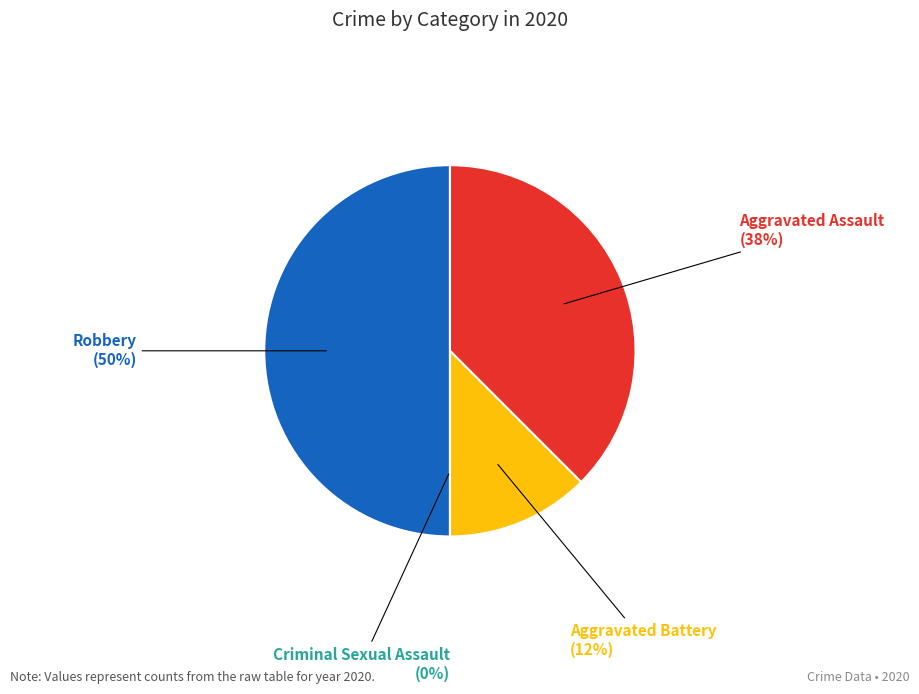

Does Robbery account for over 50% of the chart?

No